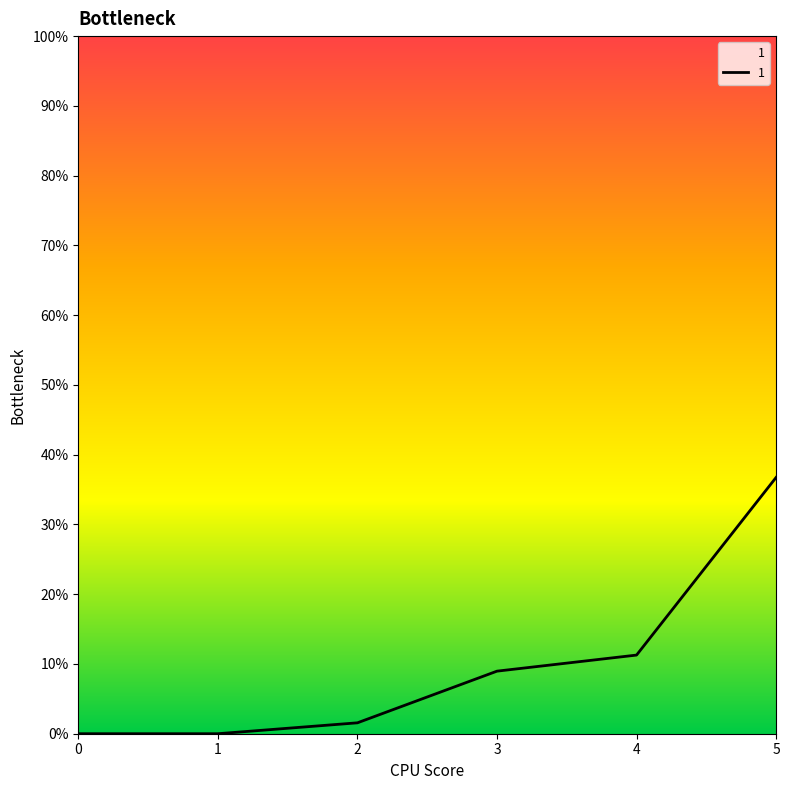

The value at 1 is 0.0. True or false?

True